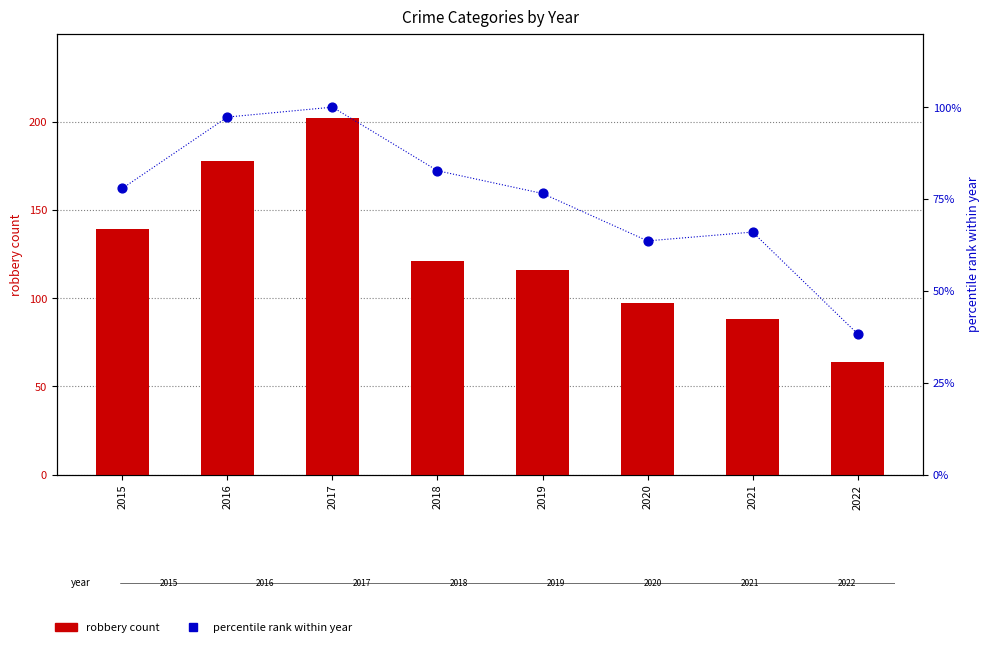

Which series contains the lowest Y value?

percentile rank within year